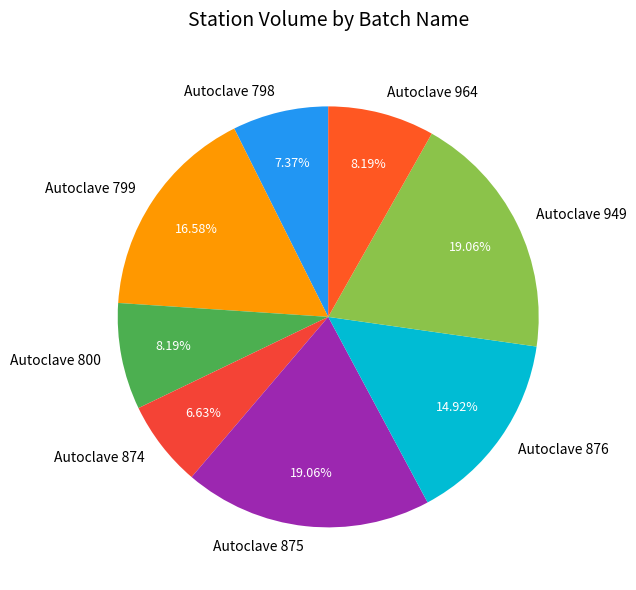

The Autoclave 799 slice represents 4% of the pie. True or false?

False